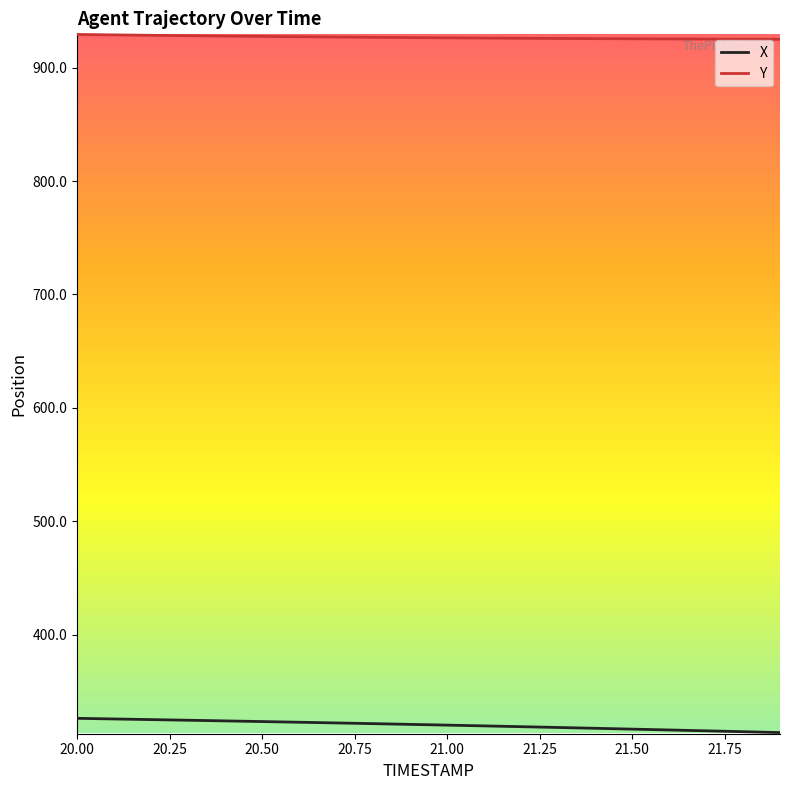

Which series has the largest total across all categories?

Y